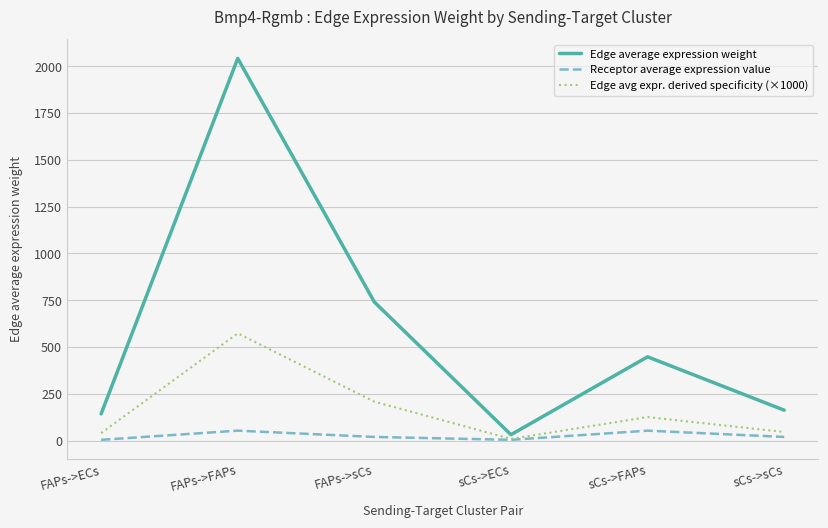

Count the number of data series in this chart.

3